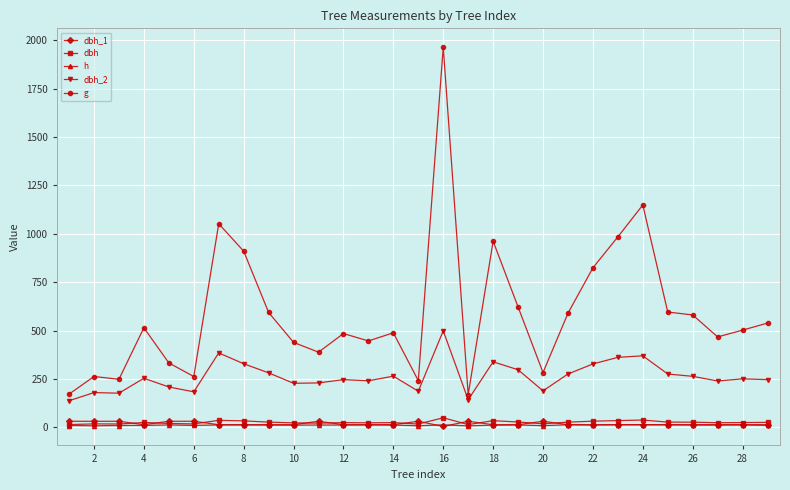

What is the minimum value shown in the chart?

5.1